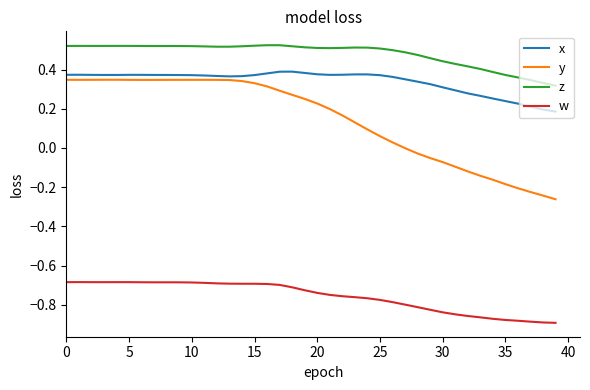

True or false: x and w cross at least once.

False